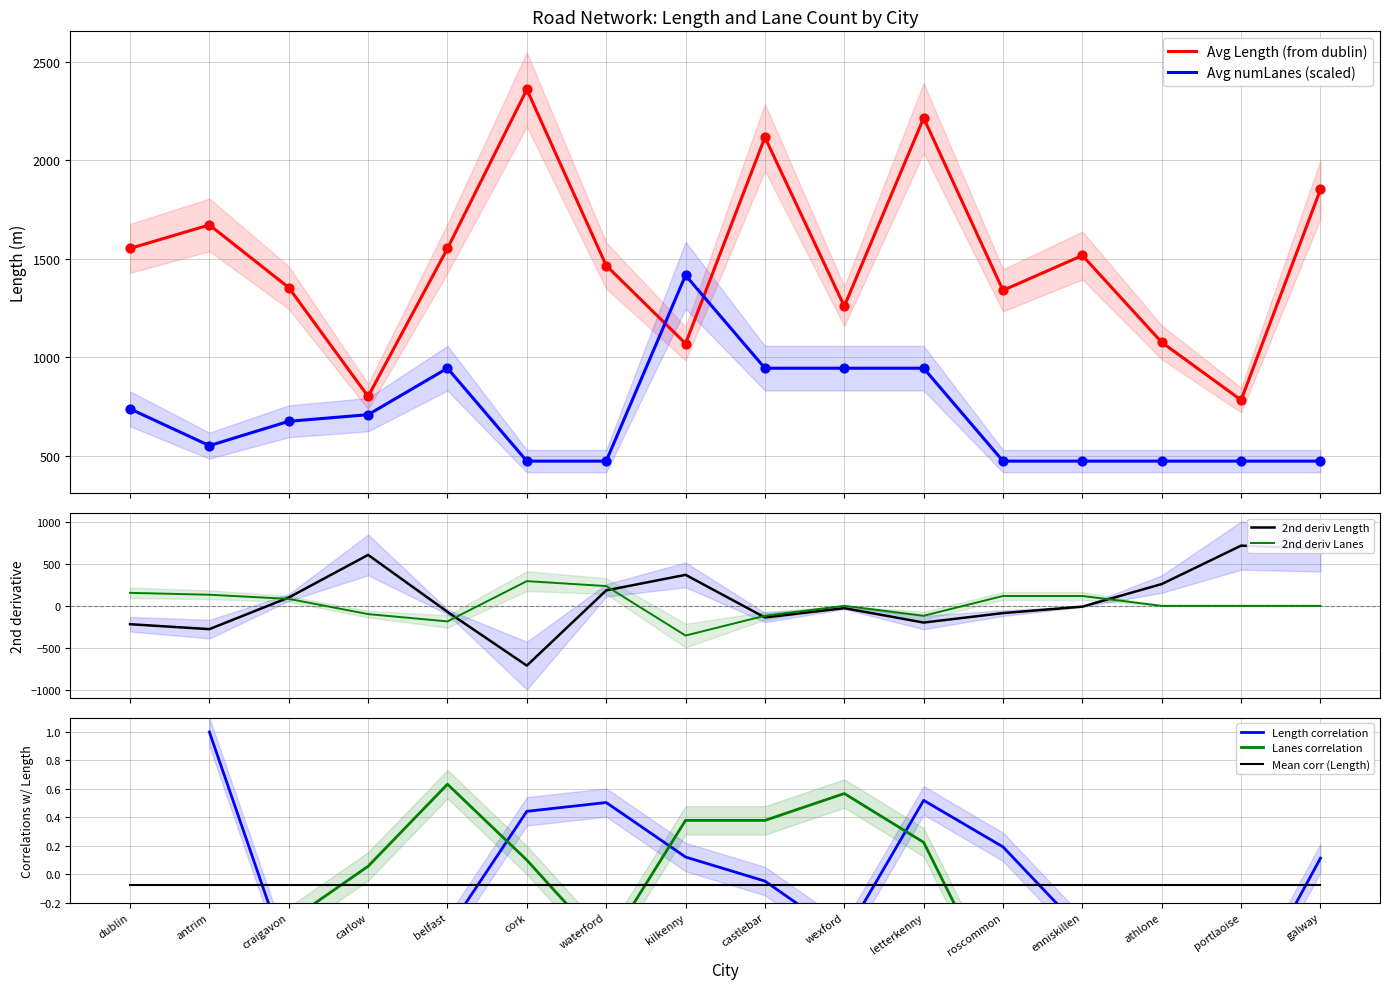

What are all the series names shown in the legend?

Avg Length (from dublin), Avg numLanes